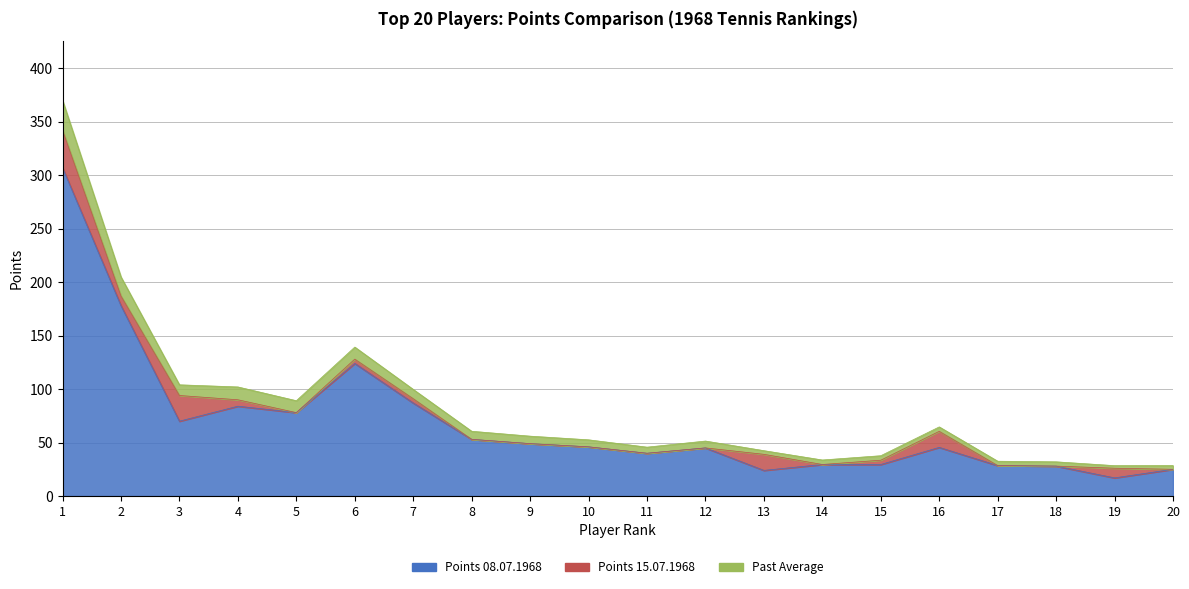

Which series has the widest spread of values?

Points 08.07.1968